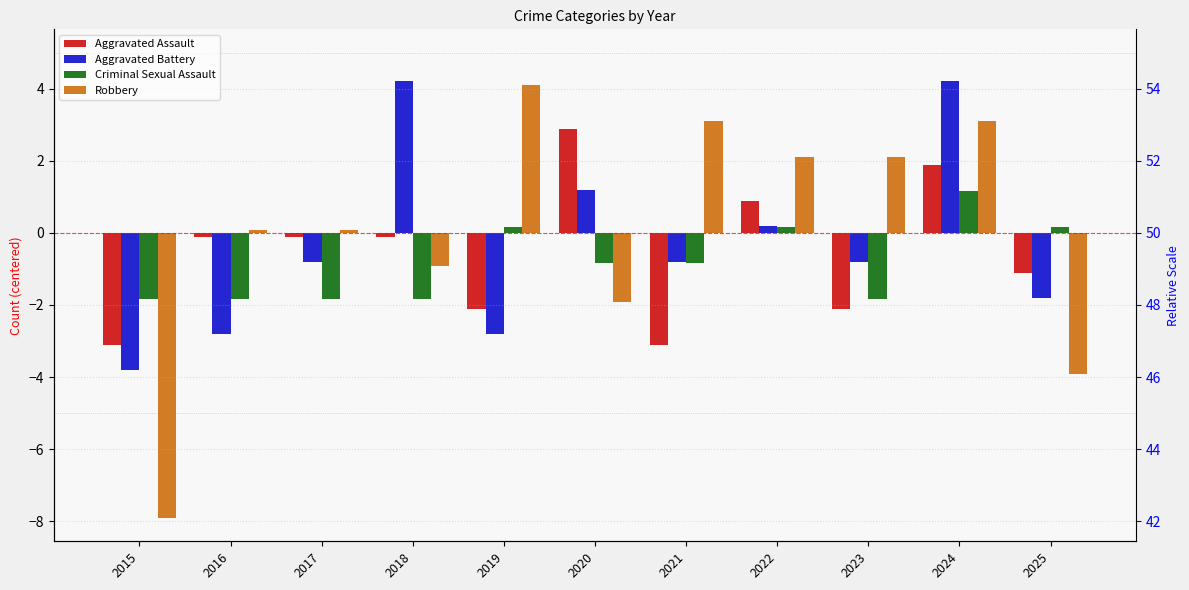

How many bars are there in each group?

4